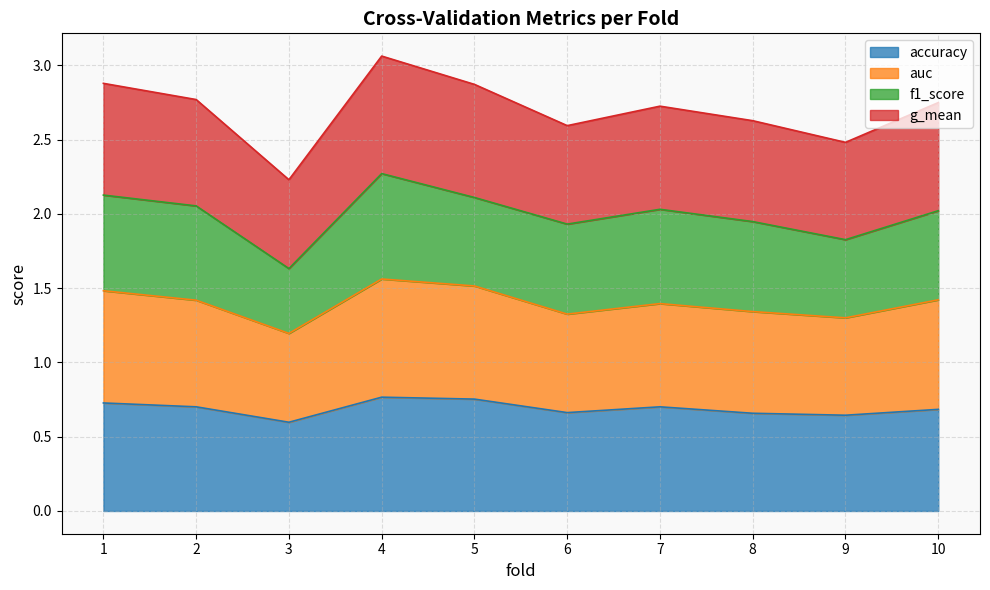

Which category has the lowest value in the accuracy series?

3